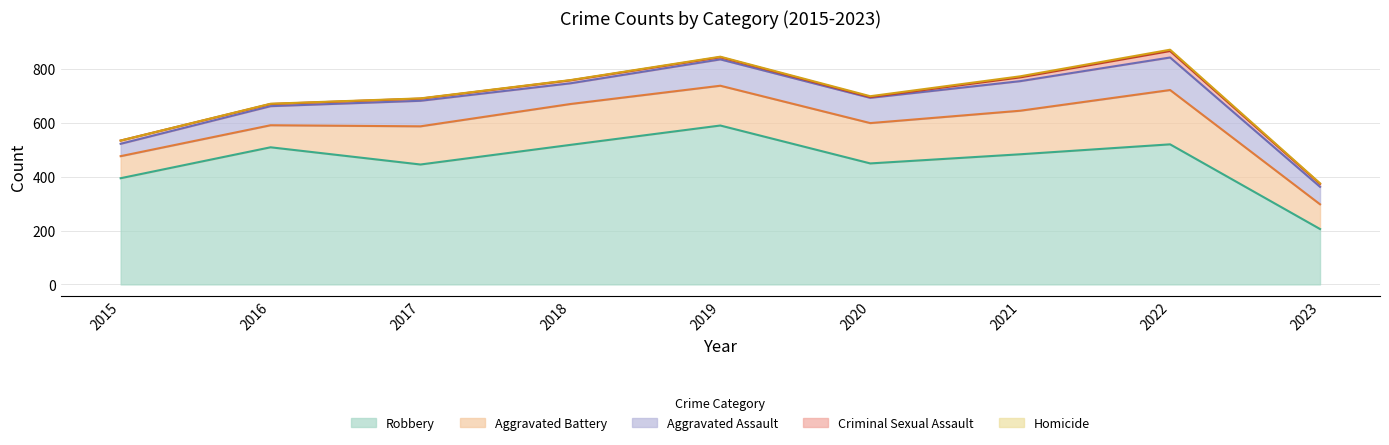

The Robbery series shows 521 at 2022. True or false?

True